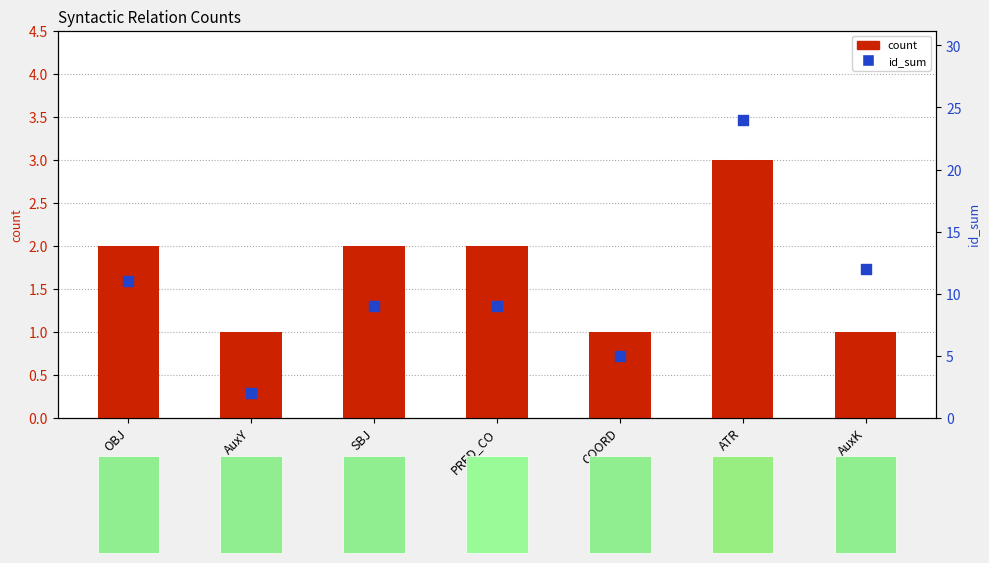

Which series has the largest total across all categories?

id_sum